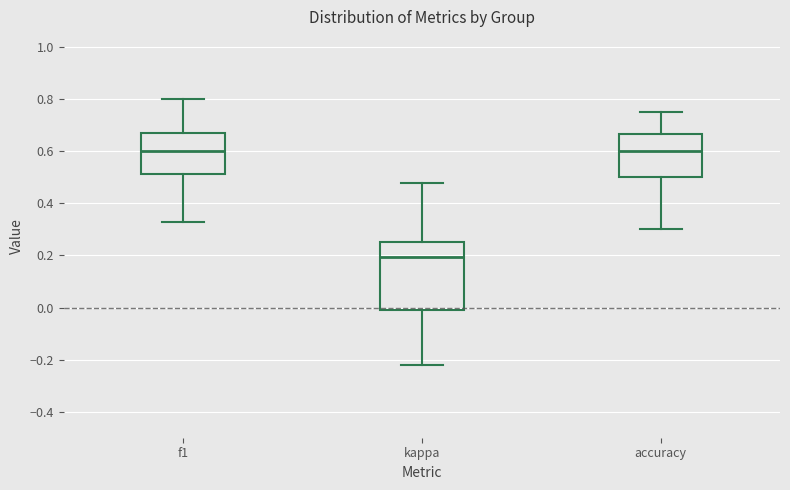

Reading left to right, read every box against the y-axis: the position of its median line, the range the box covers, and the ends of its whiskers. The values are not printed on the chart, so give them approximately, as read against the axis.

f1: median 0.60, box 0.52 to 0.68, whiskers 0.32 to 0.80
kappa: median 0.20, box -0.02 to 0.26, whiskers -0.22 to 0.48
accuracy: median 0.60, box 0.50 to 0.66, whiskers 0.30 to 0.76